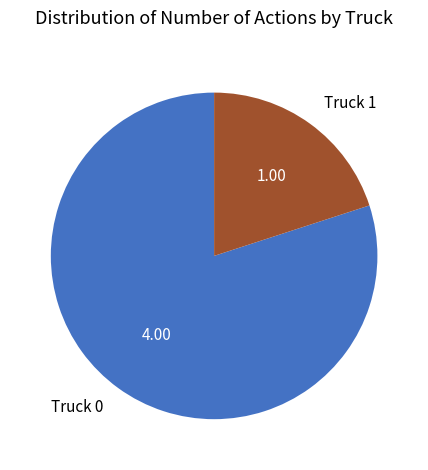

True or false: Truck 0 accounts for 70% of the total.

False